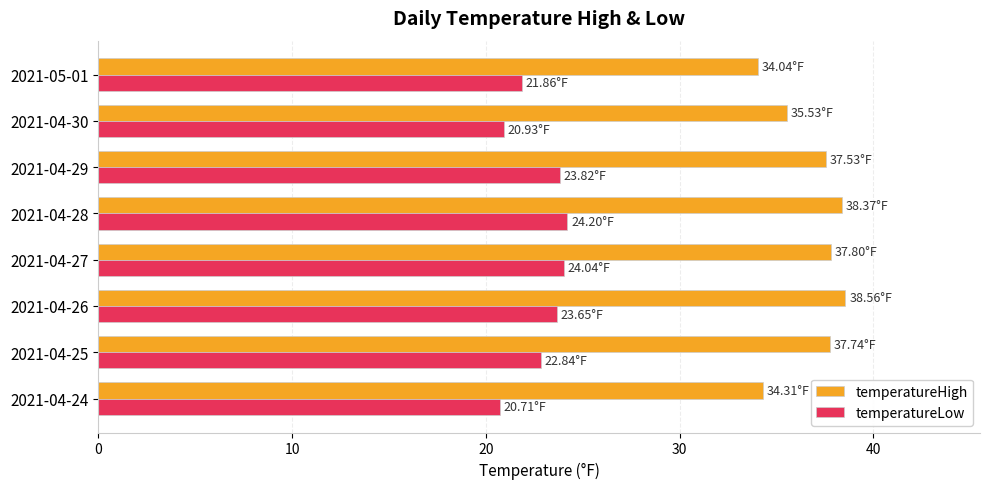

What is the sum of all temperatureHigh values?

293.9